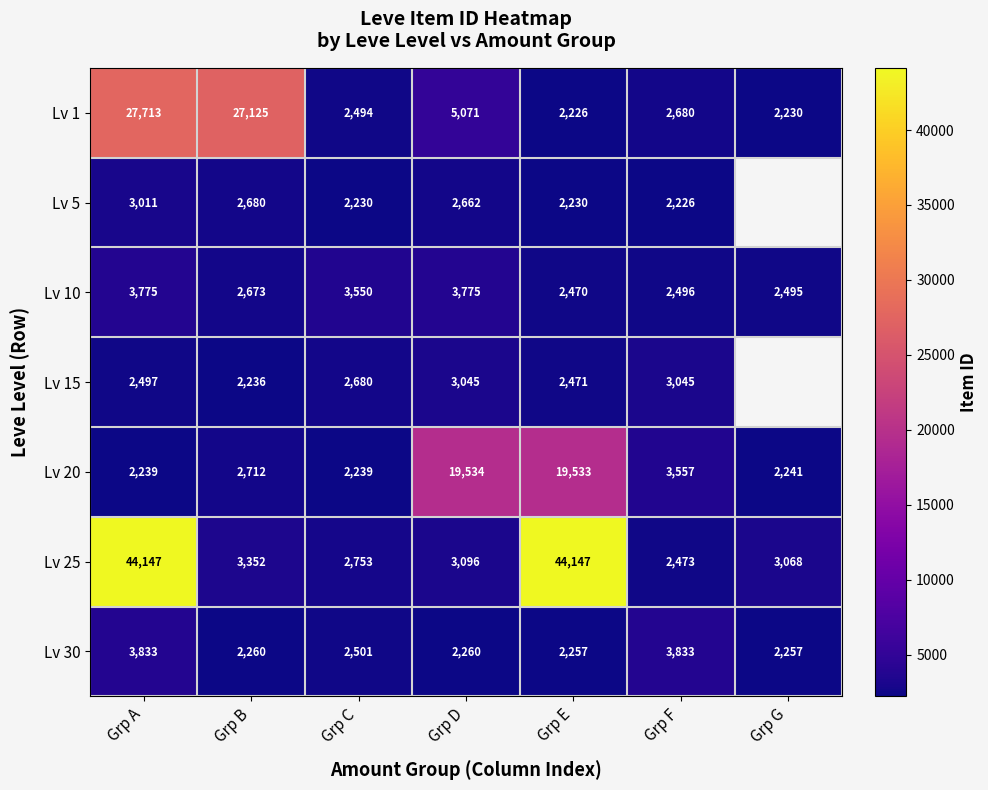

Which series changed the most between Grp A and Grp E?

Lv 1